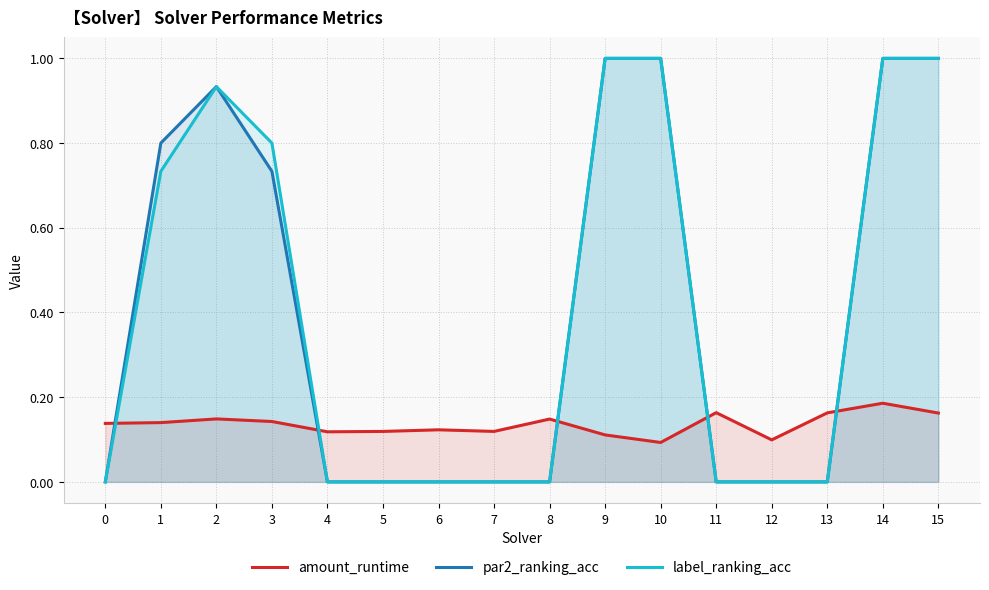

The value of amount_runtime at 2 is 0.1. True or false?

True